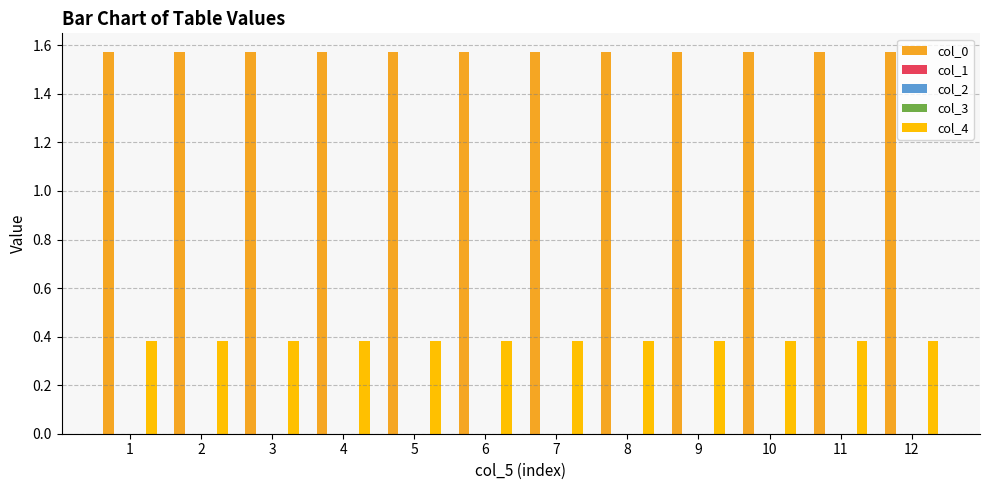

The value of col_0 at 2 is 0.7. True or false?

False